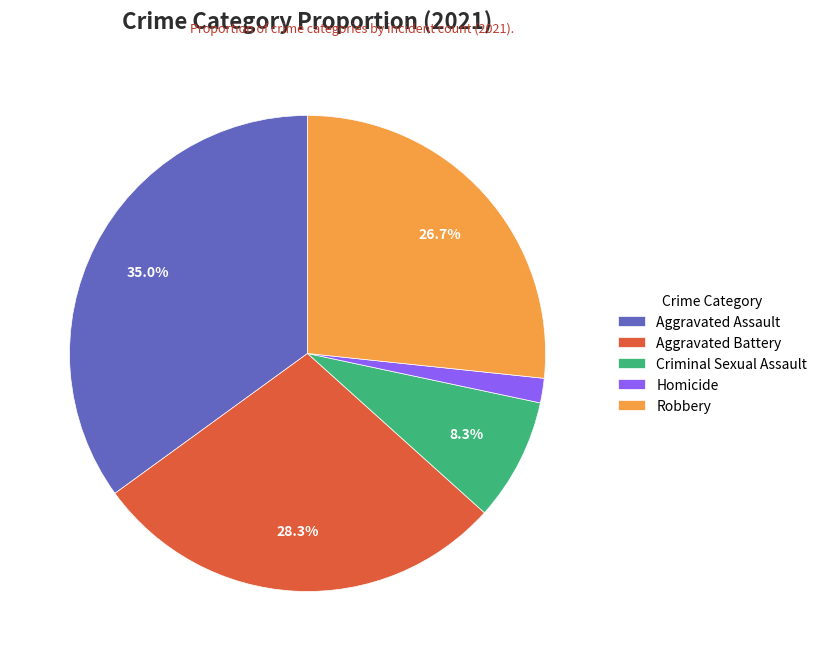

To the nearest percent, what is the difference between the largest and smallest slice percentages?

33%